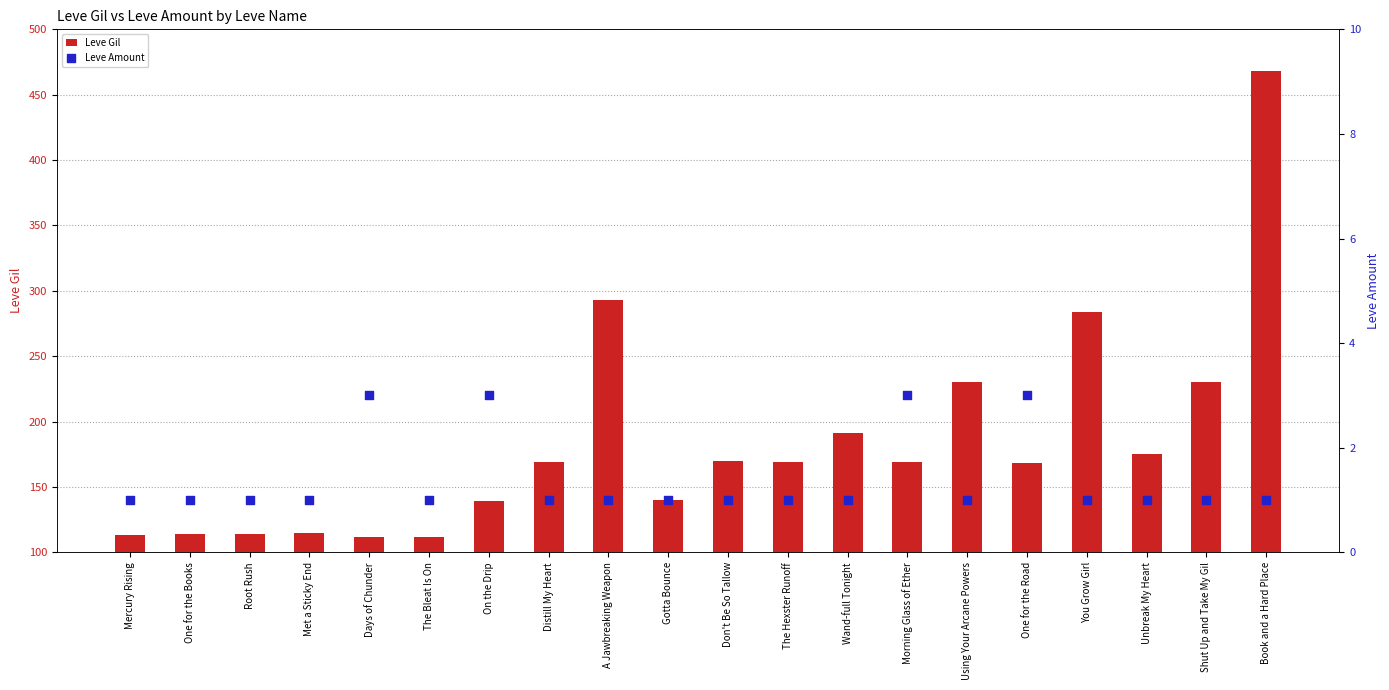

At which category is the sum across all series the highest?

Book and a Hard Place